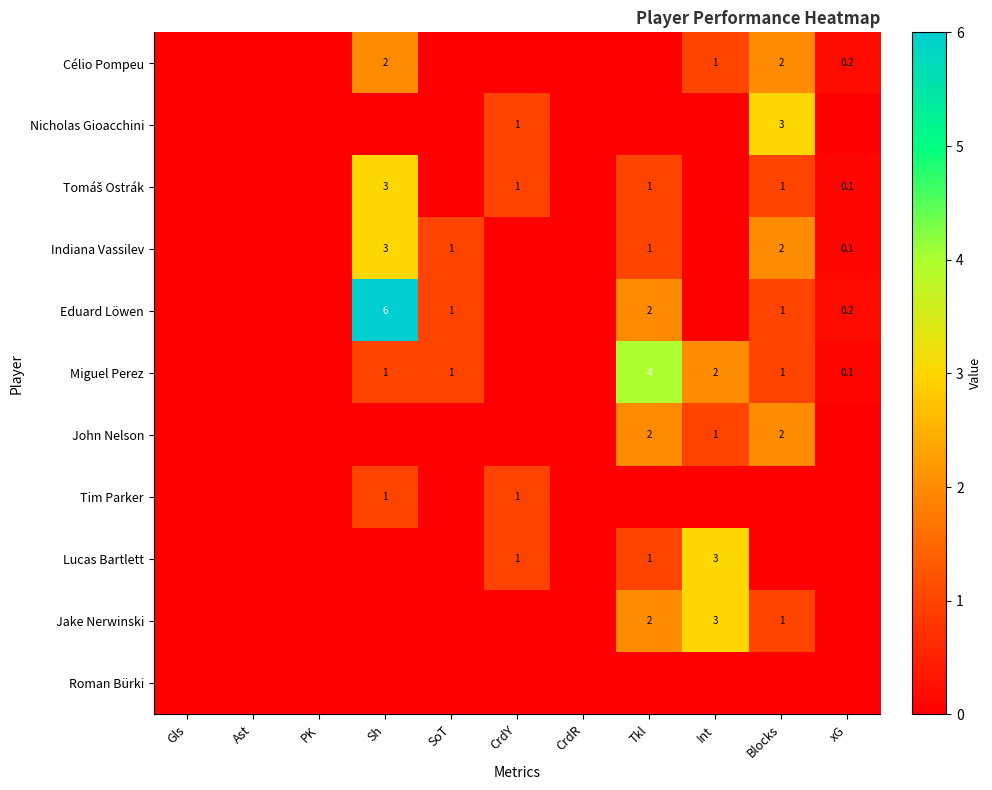

The value of Lucas Bartlett at Tkl is 0.5. True or false?

False